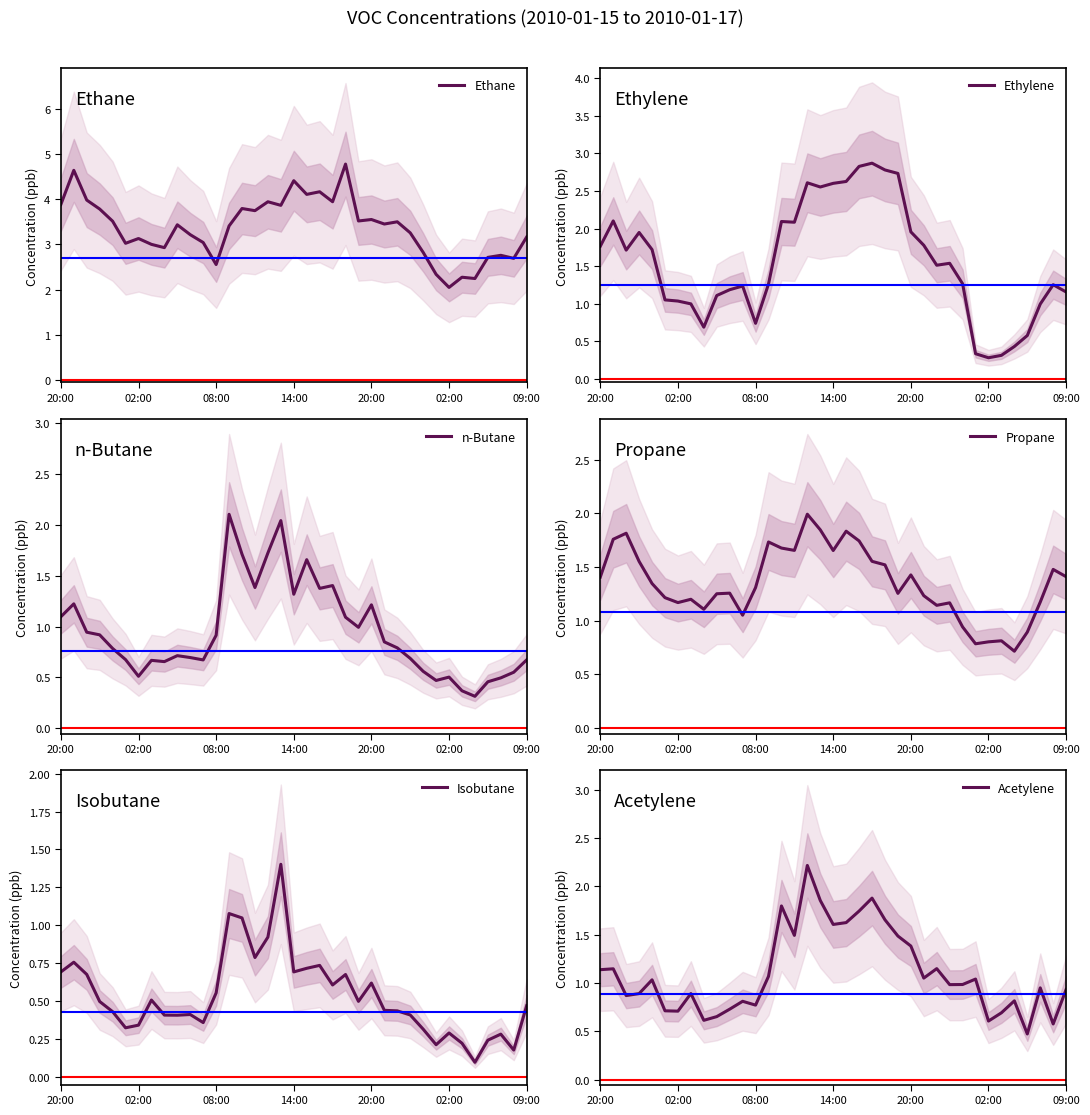

How many lines are shown in the chart?

6